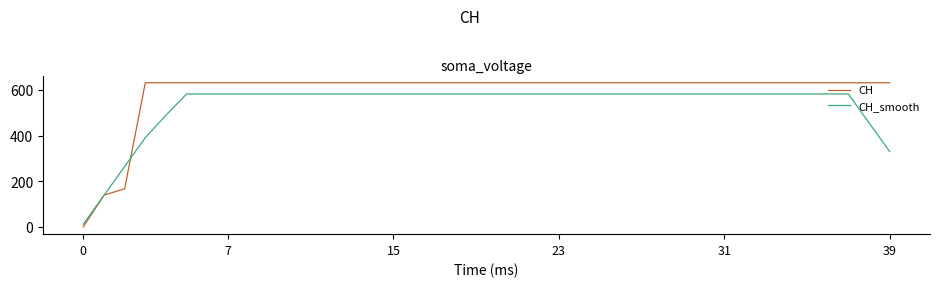

Which series has the widest spread of values?

CH